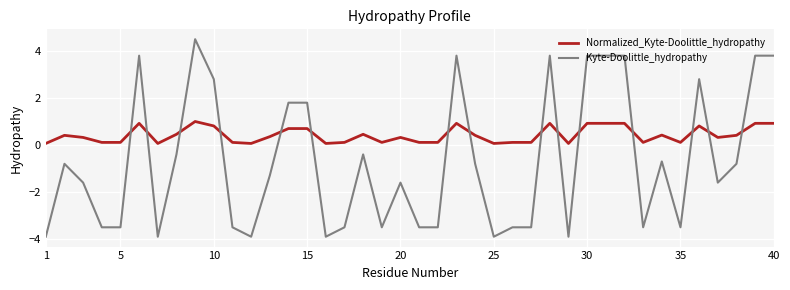

Rank the series by their average value, from lowest to highest.

Kyte-Doolittle_hydropathy, Normalized_Kyte-Doolittle_hydropathy